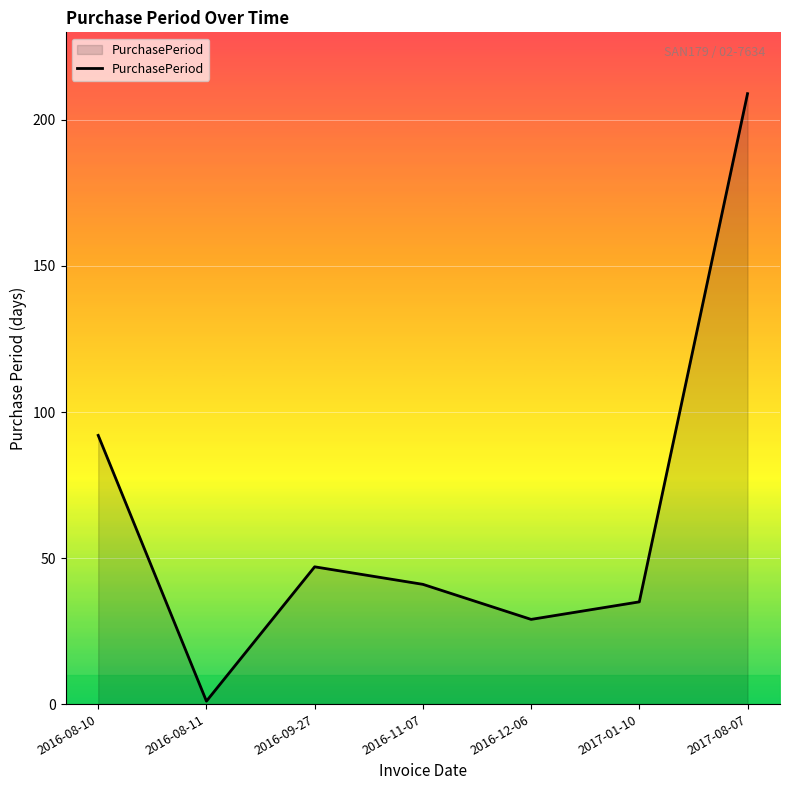

Reading left to right, what are all the values shown in this chart?

92	1	47	41	29	35	209